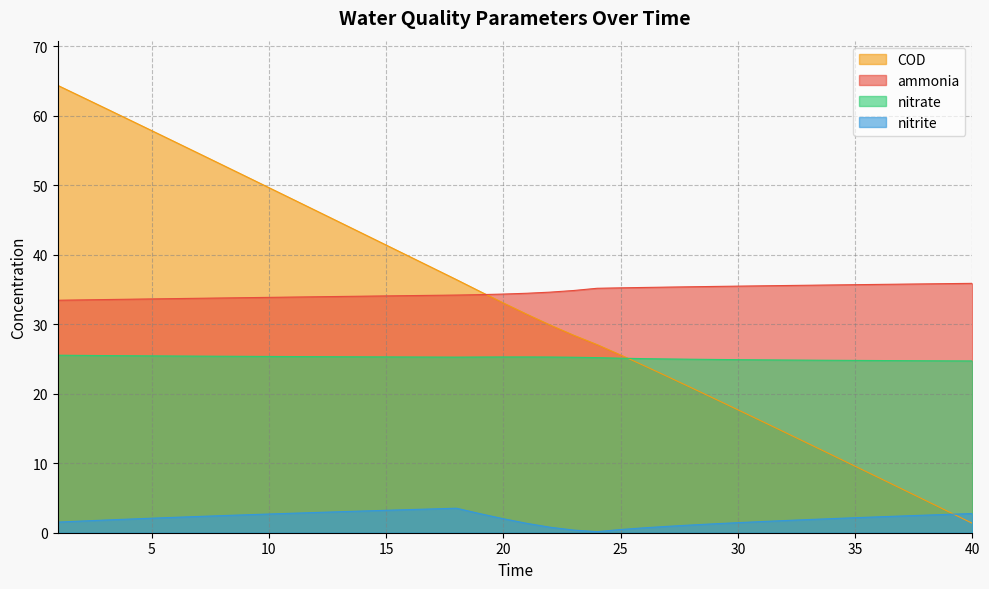

How many intersections are there between COD and ammonia?

1